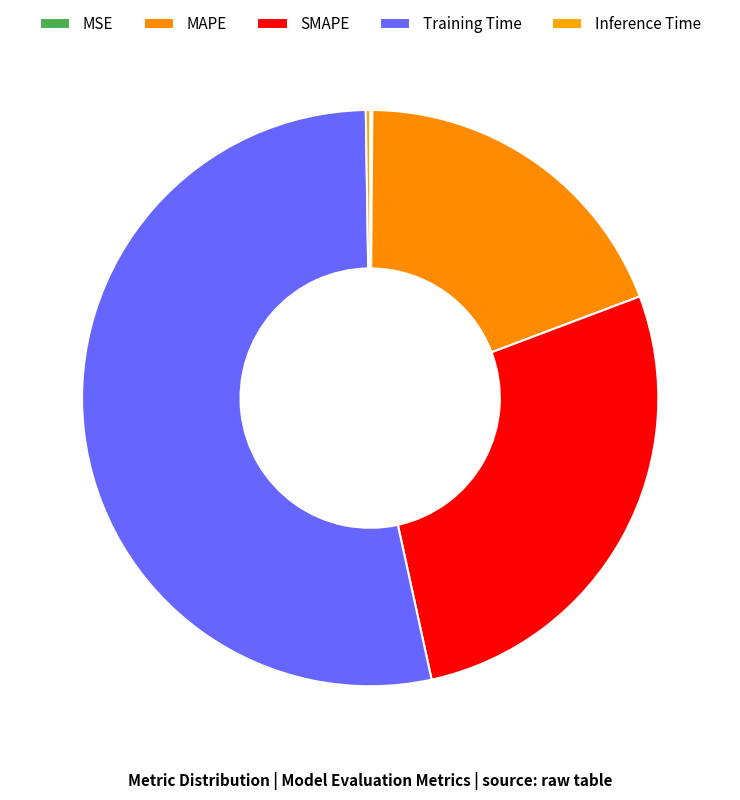

Which slice is the smallest?

MSE